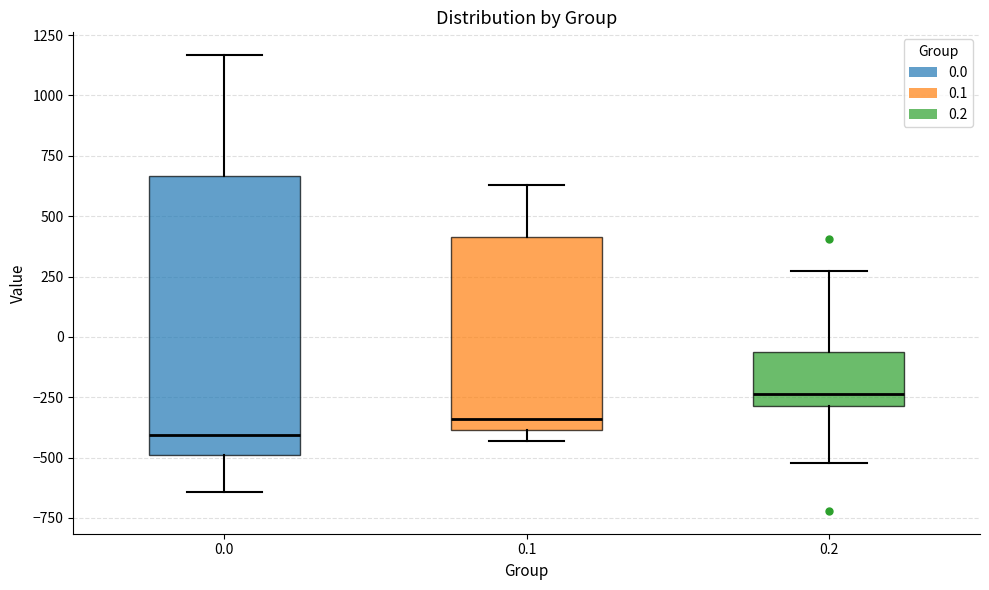

Which box has the highest median line?

0.2